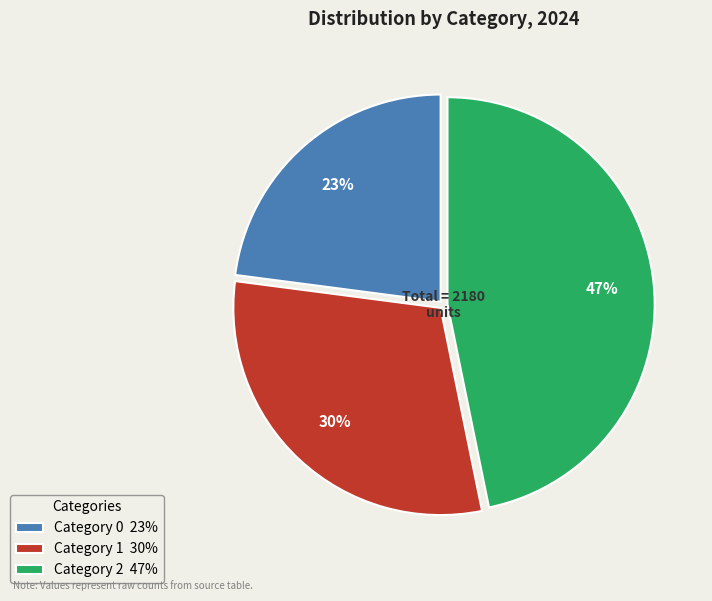

To the nearest percent, what is the average slice percentage?

33%